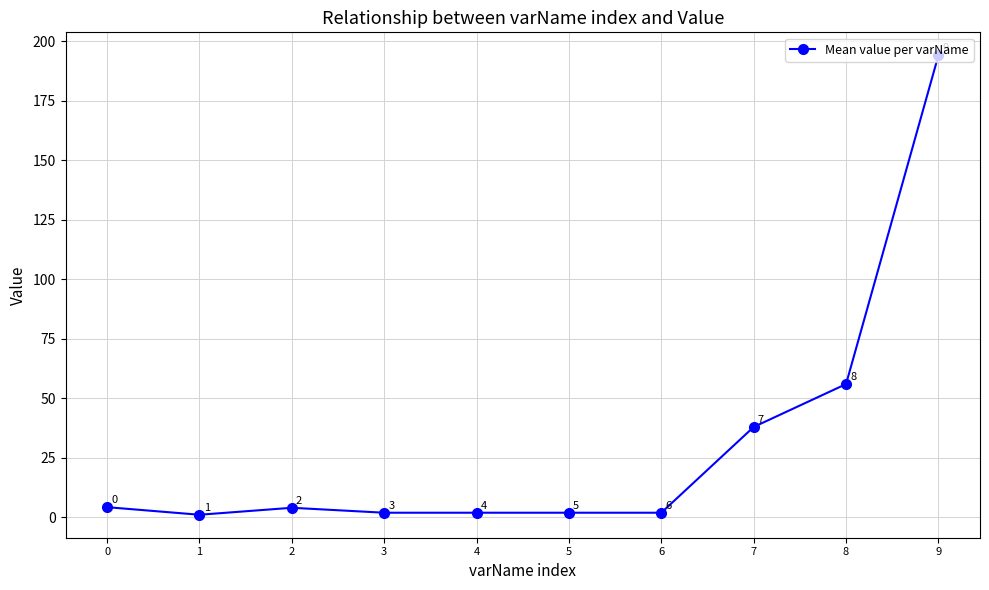

What is the average value?

30.6